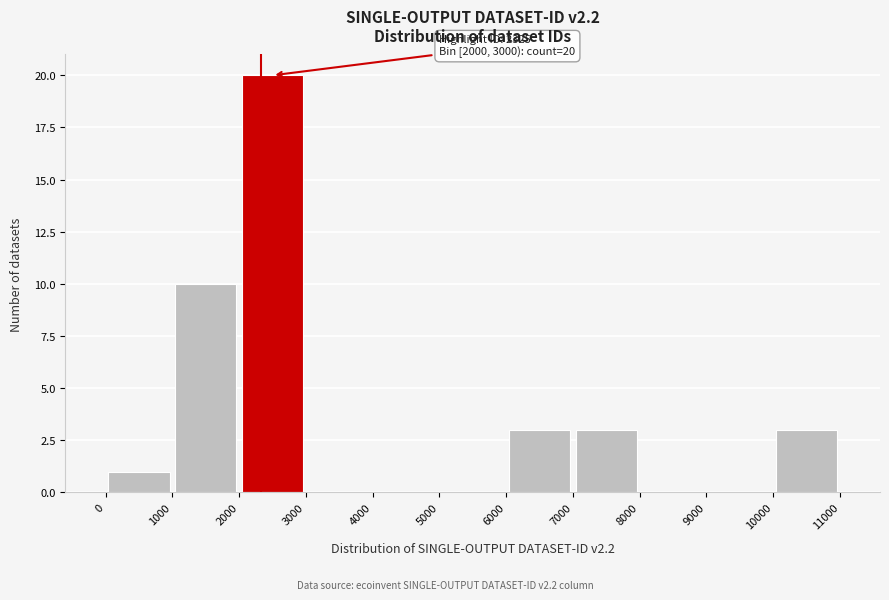

Over which range of the x-axis is the bar tallest?

2000 to 3000